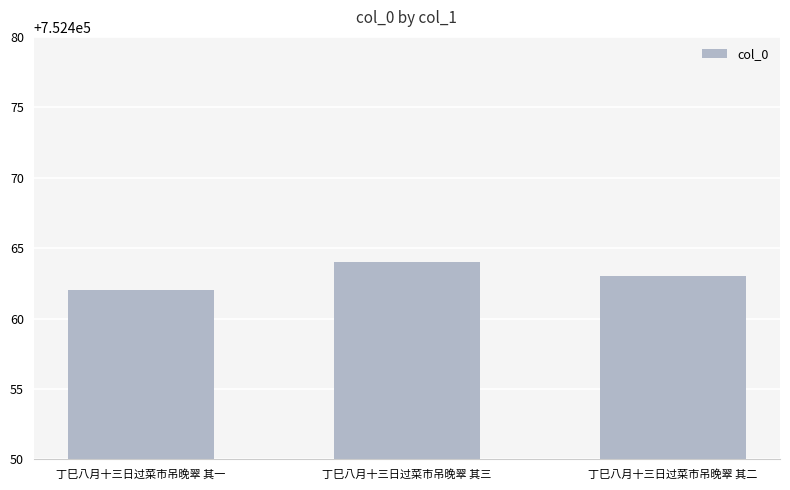

Where does the data first go above 752463?

丁巳八月十三日过菜市吊晚翠 其三